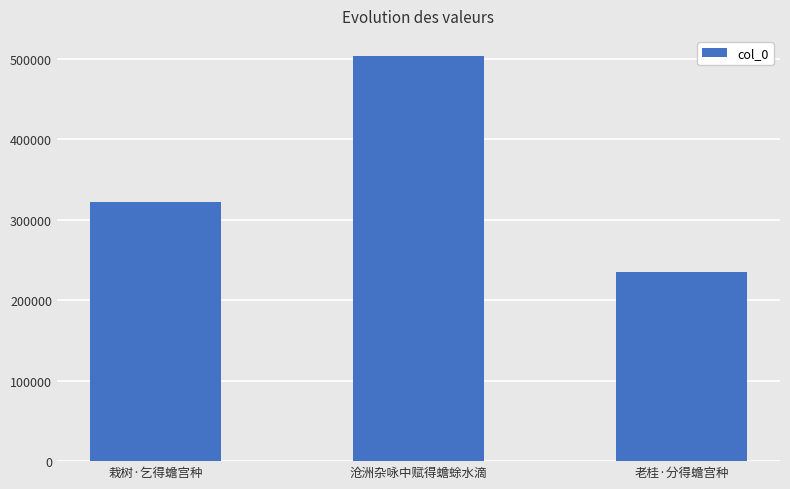

The chart shows a value of 141686 at 老桂·分得蟾宫种. True or false?

False